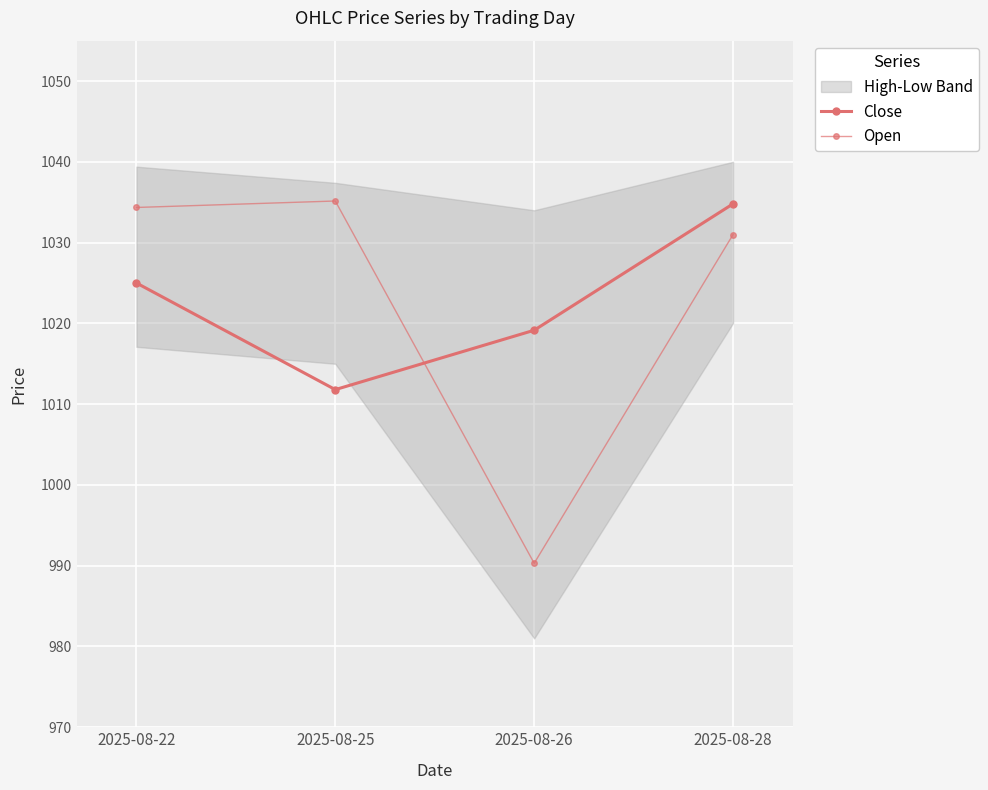

Reading right to left, what are all the values shown in this chart?

Close: 1034.8	1019.2	1011.8	1025.0
Open: 1031.0	990.3	1035.2	1034.3